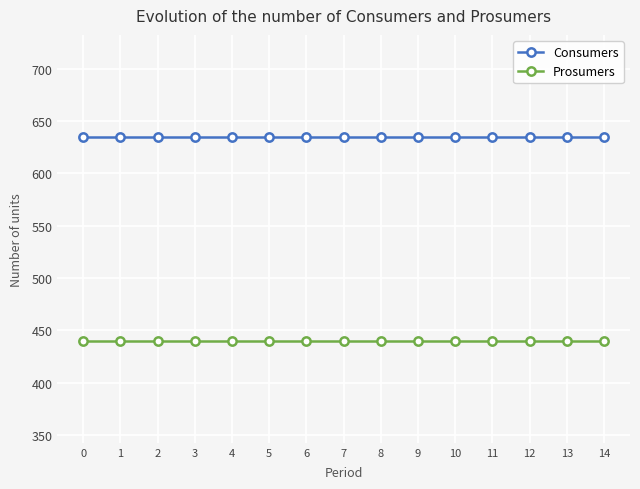

At how many categories does at least one series exceed 446?

15